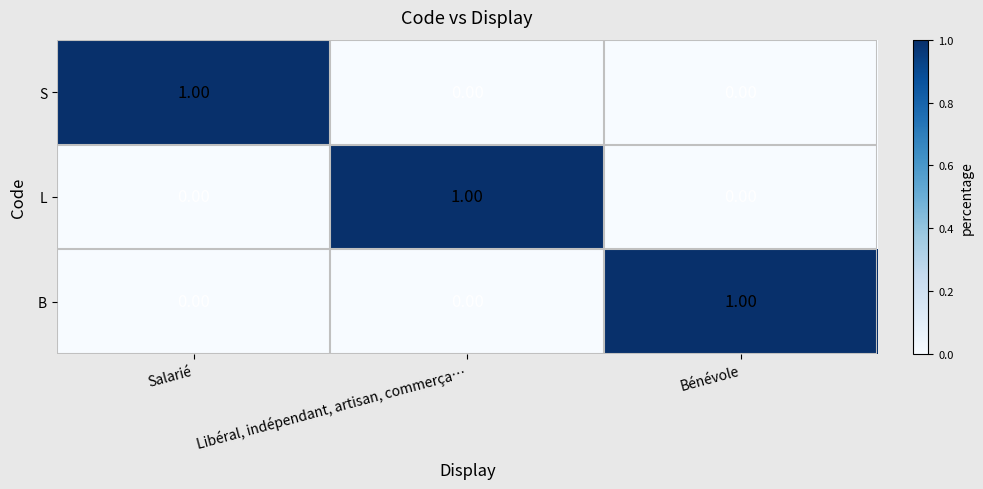

At how many categories does at least one series exceed 0?

3